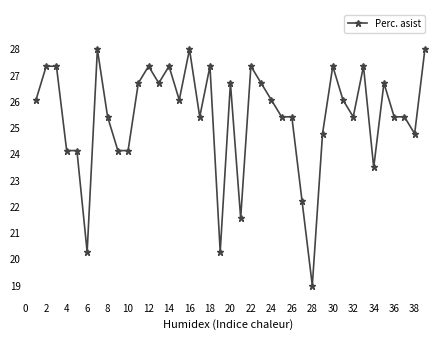

Count the number of categories in the chart.

39